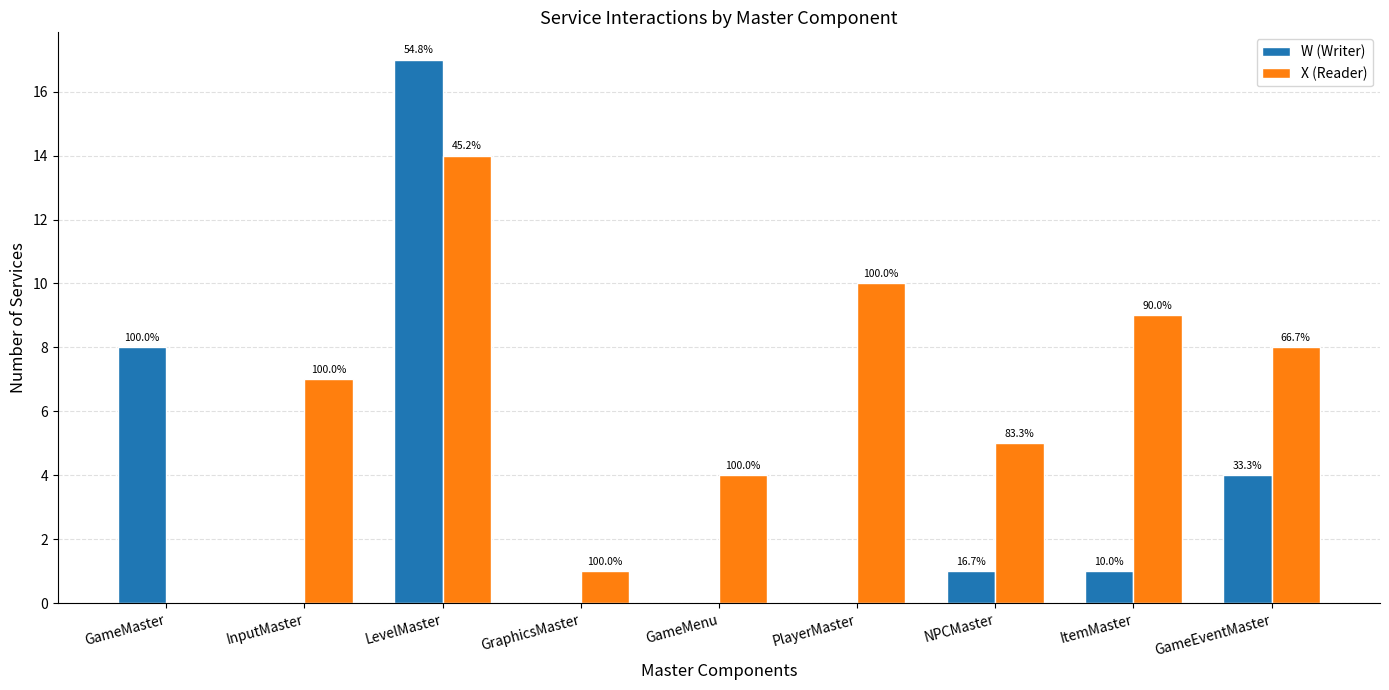

Which series changed the most between LevelMaster and NPCMaster?

W (Writer)